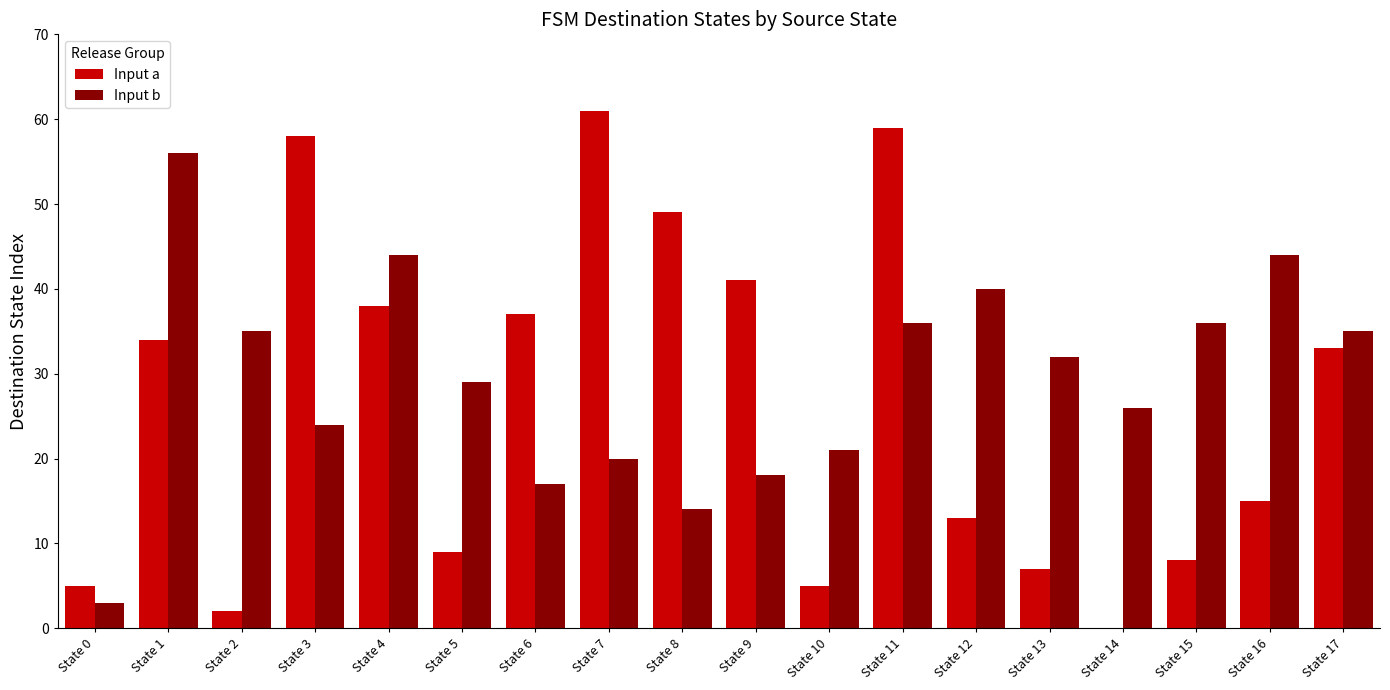

What is the difference between the Input b values at State 11 and State 17?

1